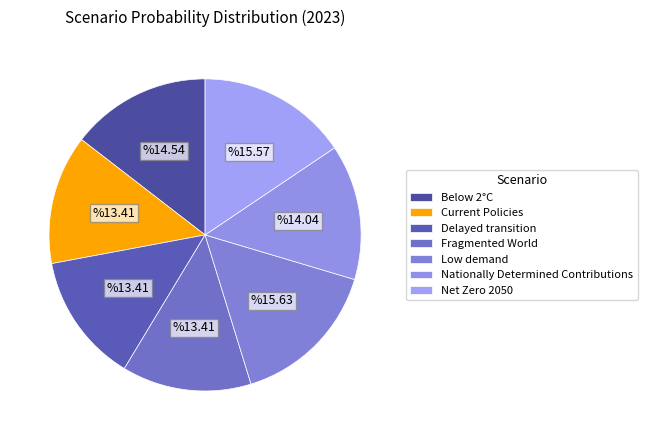

How many segments does this pie chart have?

7